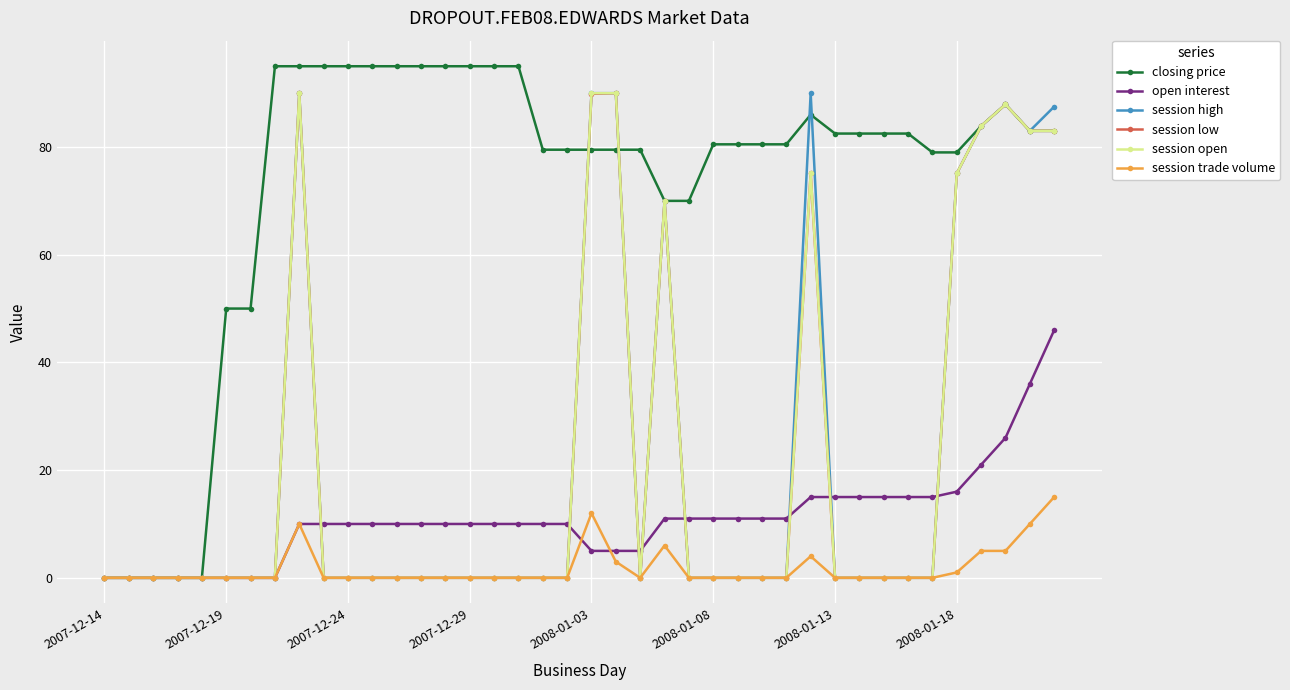

What is the highest value of the session open series?

90.0